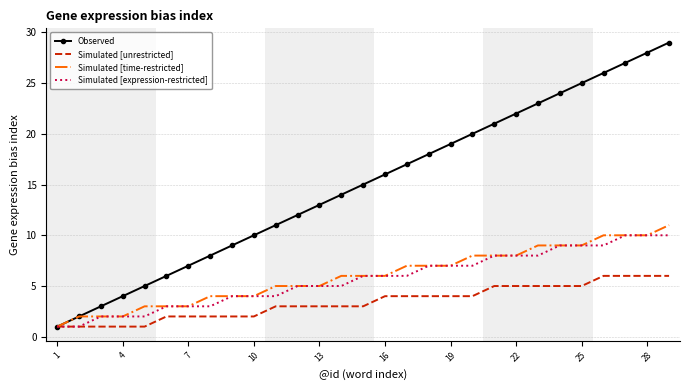

Which series has the largest range (max minus min)?

Observed